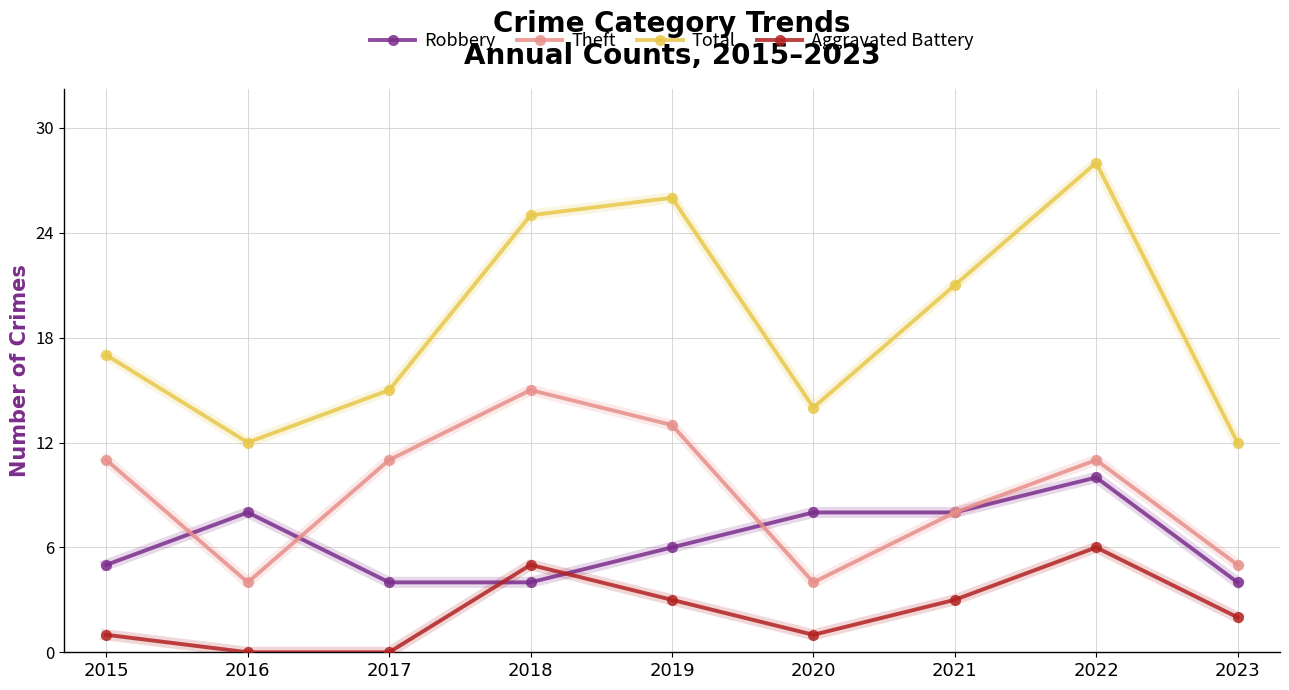

Does the chart display data point markers on the line(s)?

Yes